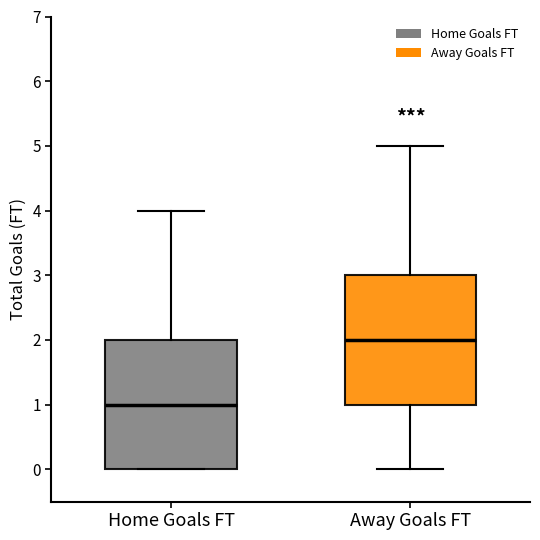

Reading left to right, read every box against the y-axis: the position of its median line, the range the box covers, and the ends of its whiskers. The values are not printed on the chart, so give them approximately, as read against the axis.

Home Goals FT: median 1, box 0 to 2, whiskers 0 to 4
Away Goals FT: median 2, box 1 to 3, whiskers 0 to 5